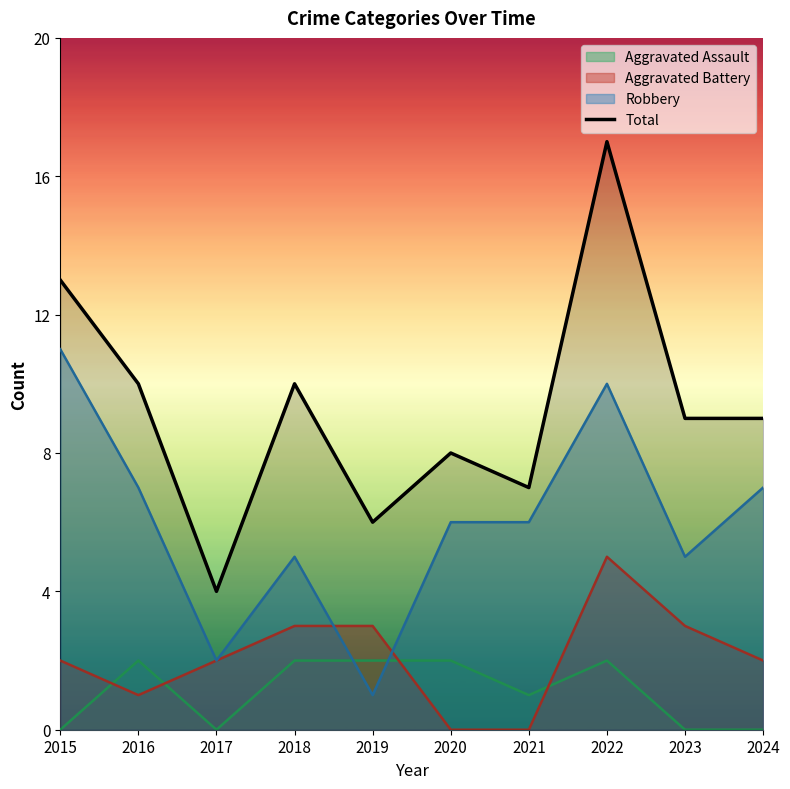

True or false: the data shows 6 at 2017.

False